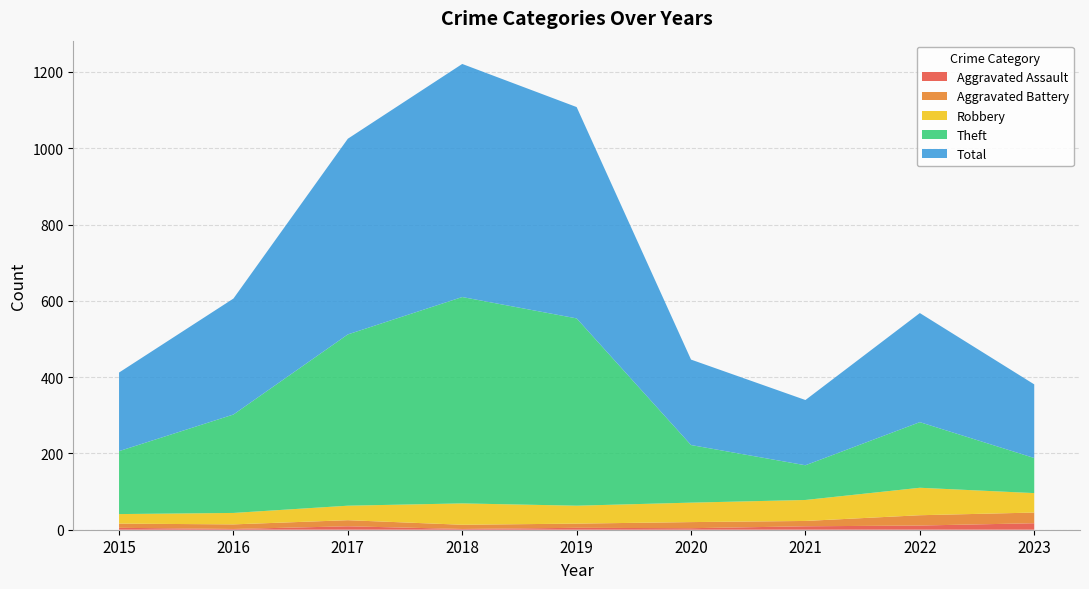

Does the chart display data point markers on the line(s)?

No